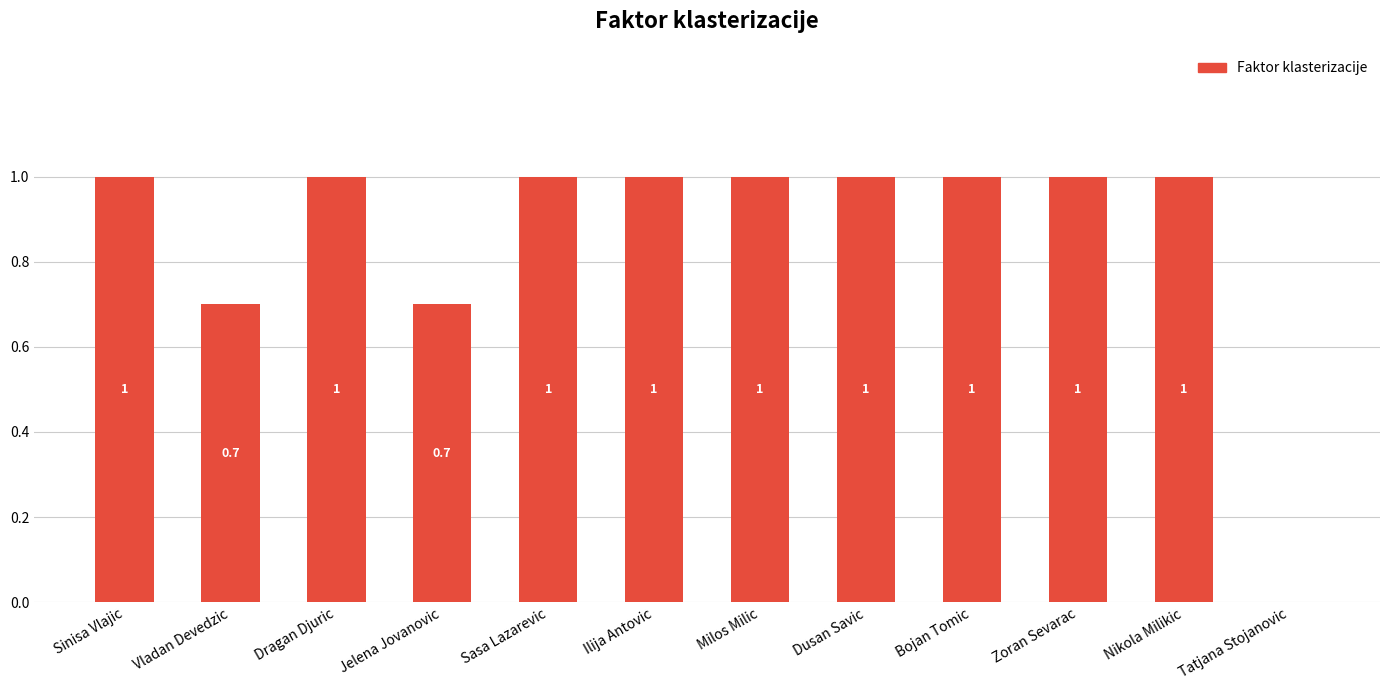

What is the sum of the values at Zoran Sevarac and Dusan Savic?

2.0